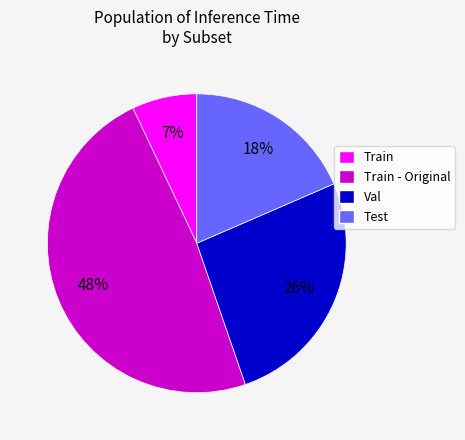

Which category has the biggest portion of the pie?

Train - Original